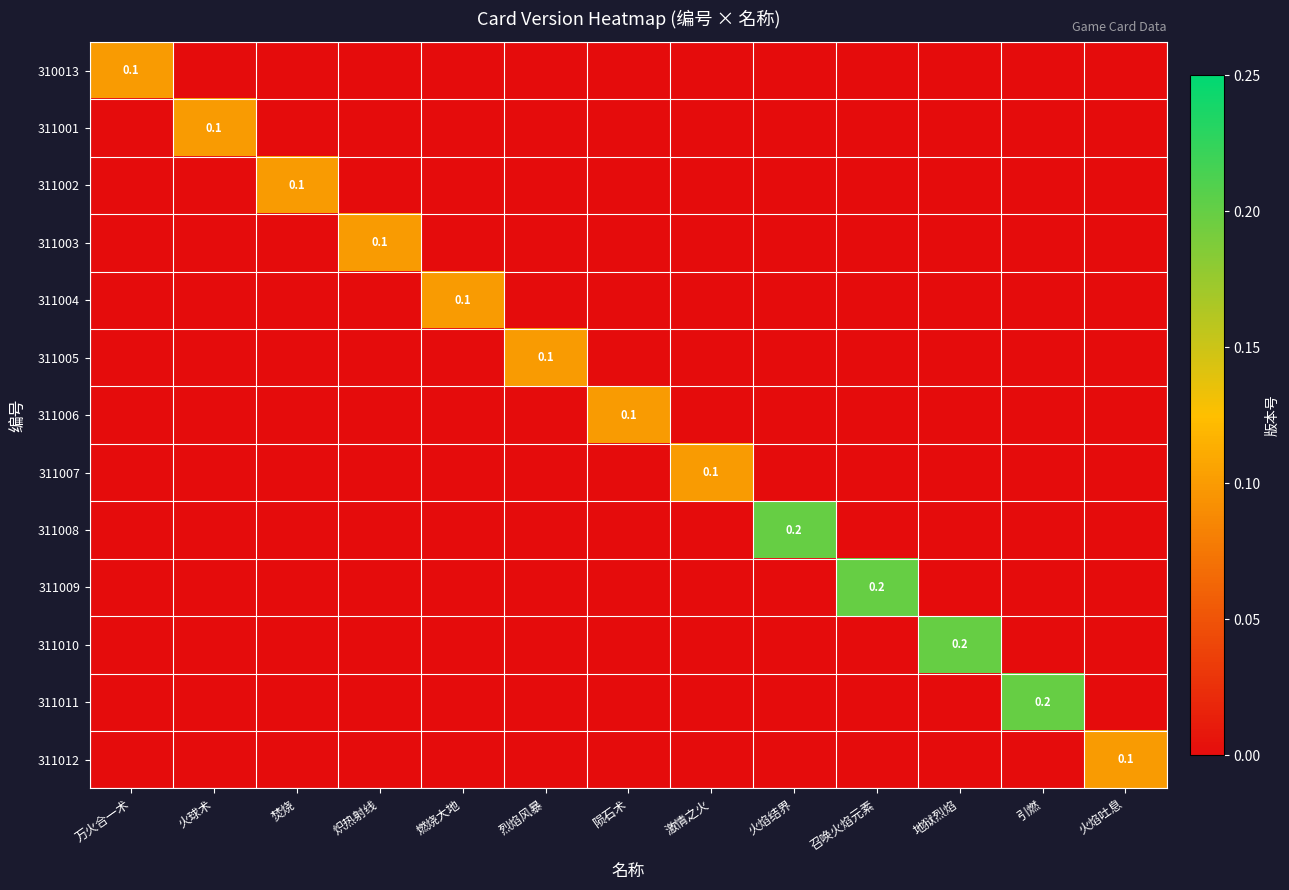

The 311012 series shows 0.1 at 火焰吐息. True or false?

True